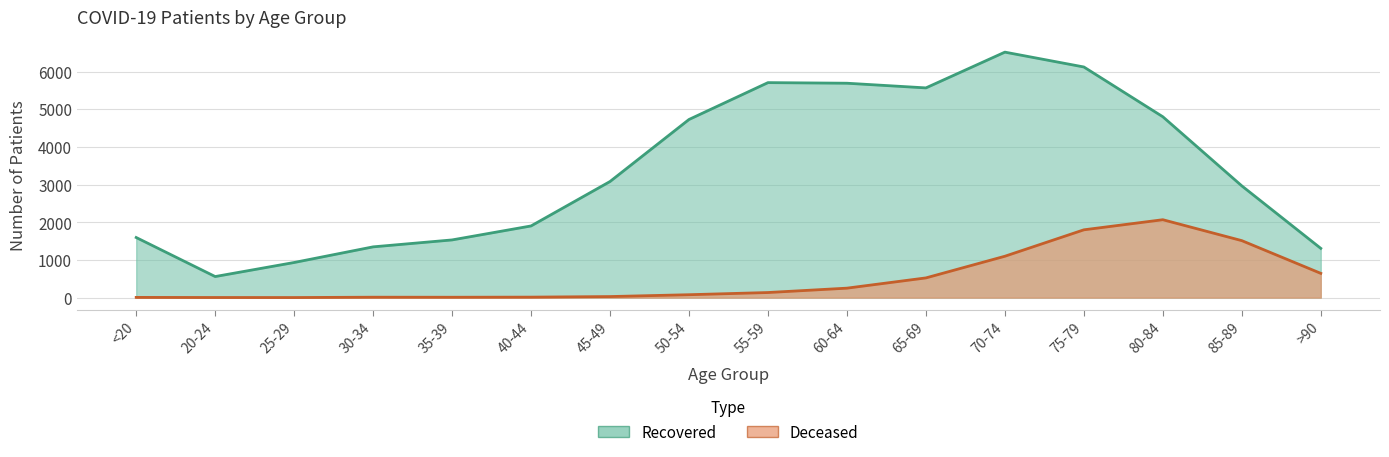

Reading left to right, transcribe all the data shown in this chart.

patients_recovered: <20=1595	20-24=559	25-29=932	30-34=1347	35-39=1531	40-44=1902	45-49=3081	50-54=4727	55-59=5705	60-64=5689	65-69=5565	70-74=6514	75-79=6120	80-84=4799	85-89=2965	>90=1307
patients_deceased: <20=6	20-24=3	25-29=2	30-34=11	35-39=10	40-44=13	45-49=28	50-54=77	55-59=135	60-64=251	65-69=523	70-74=1098	75-79=1799	80-84=2067	85-89=1512	>90=644